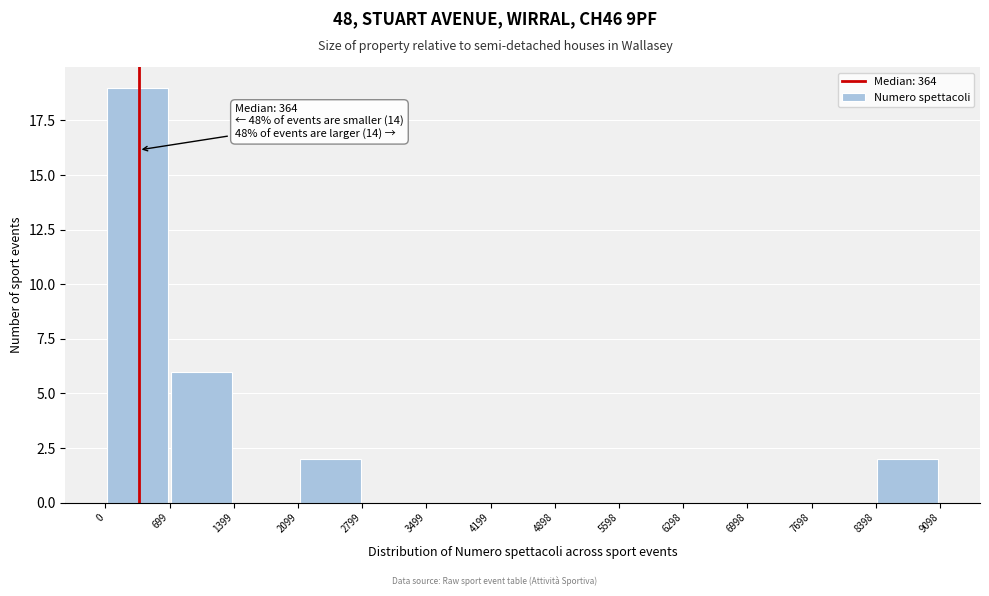

Which range on the x-axis has the tallest bar?

0 to 699